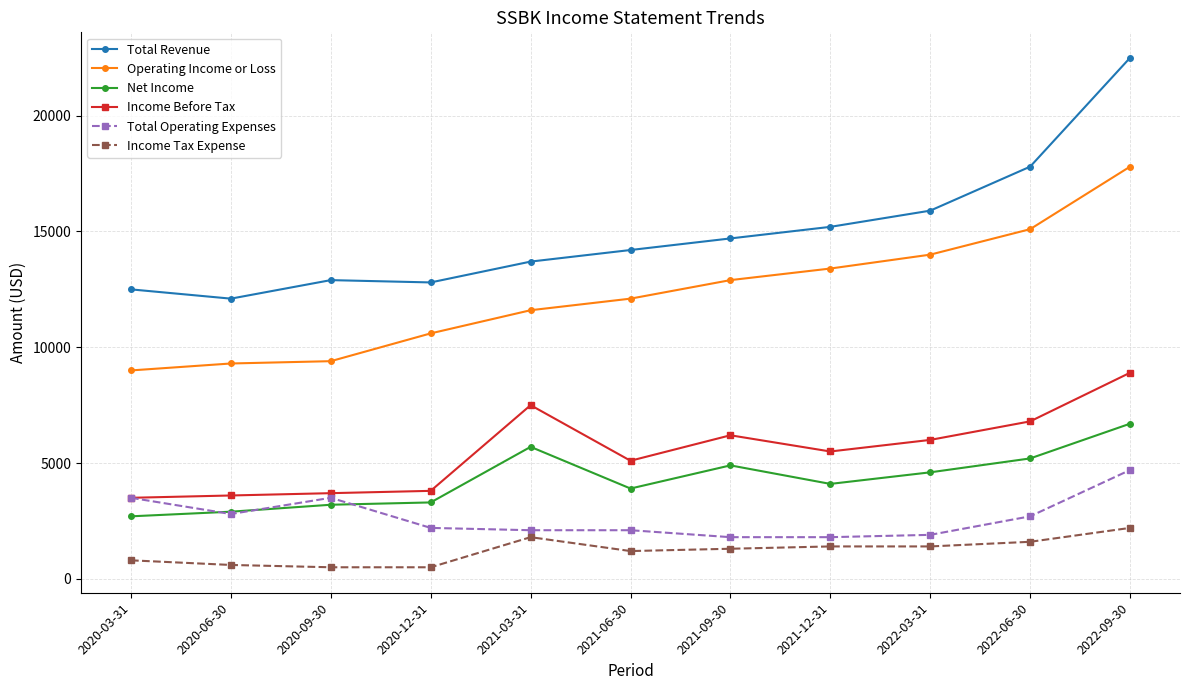

Does the chart have visible grid lines?

Yes